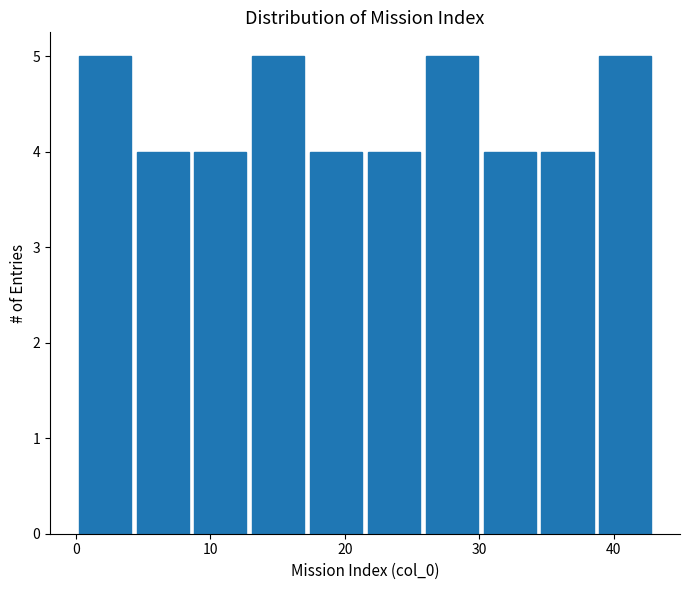

Reading left to right, list every bar in this chart as the range it spans on the x-axis followed by its height. Neither the bar edges nor the heights are printed on the chart, so give them approximately, as read against the axes.

0.0 to 4.3: 5
4.3 to 8.6: 4
8.6 to 12.9: 4
12.9 to 17.2: 5
17.2 to 21.5: 4
21.5 to 25.8: 4
25.8 to 30.1: 5
30.1 to 34.4: 4
34.4 to 38.7: 4
38.7 to 43.0: 5